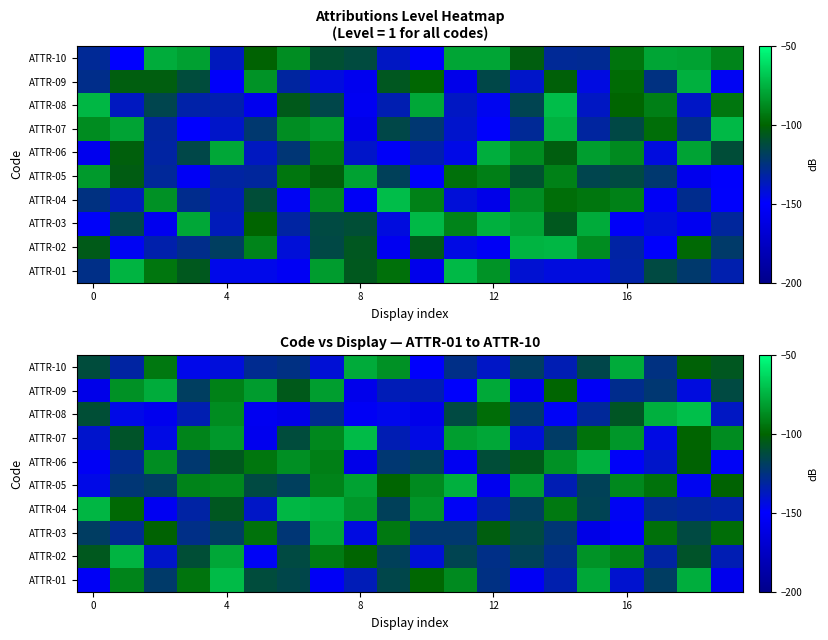

How many series are shown in this chart?

10